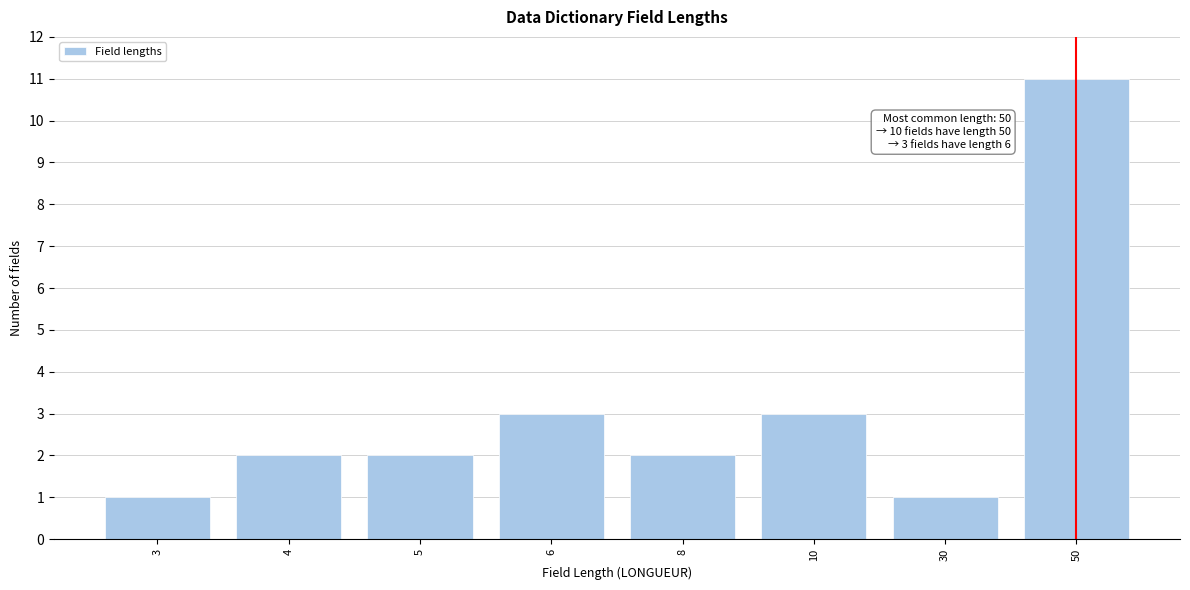

Reading right to left, extract all data points from this chart.

50=11	30=1	10=3	8=2	6=3	5=2	4=2	3=1